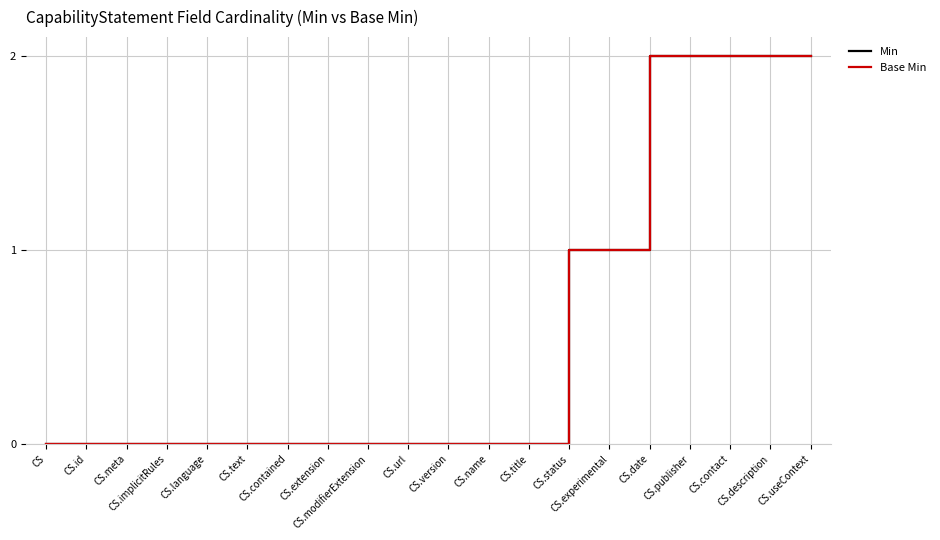

At how many categories does at least one series exceed 0?

7